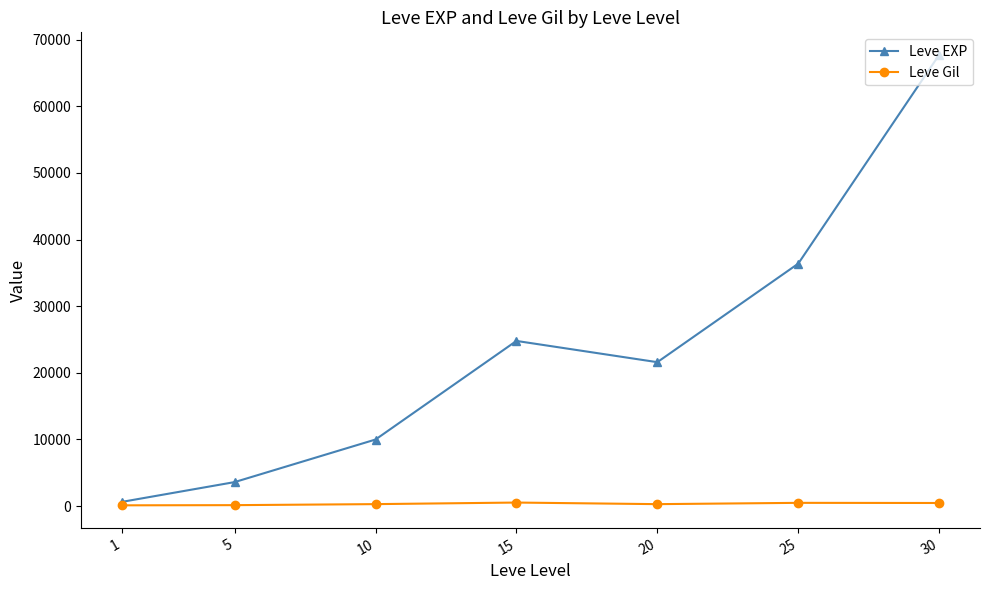

Rank the series at 10 from lowest to highest value.

Leve Gil, Leve EXP